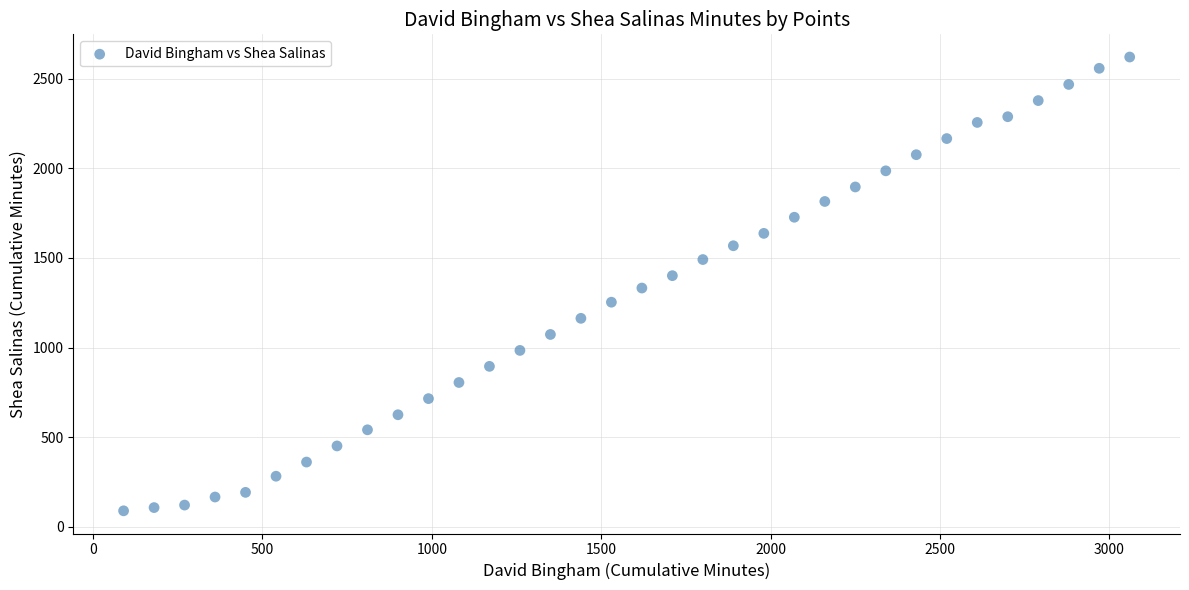

What is the range of X values (max minus min)?

2970